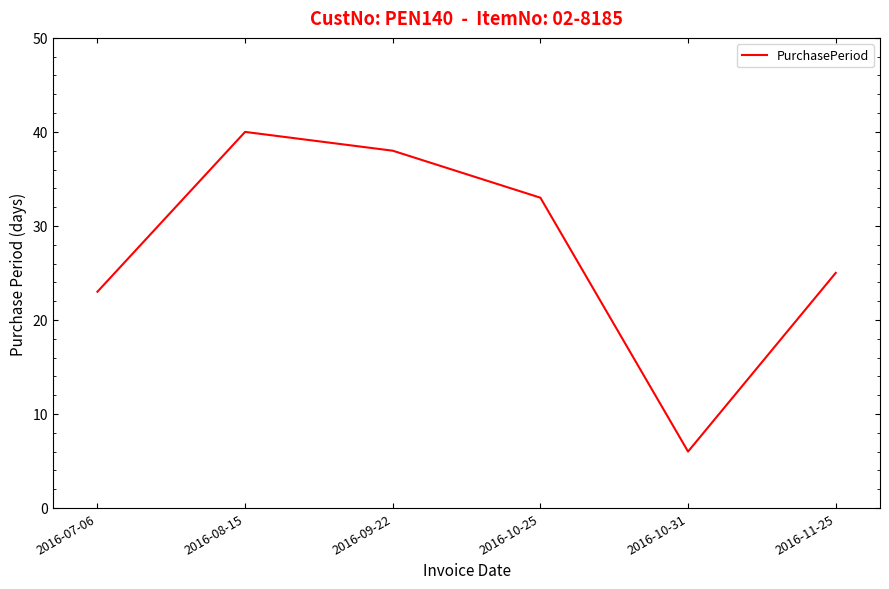

Count the number of categories in the chart.

6